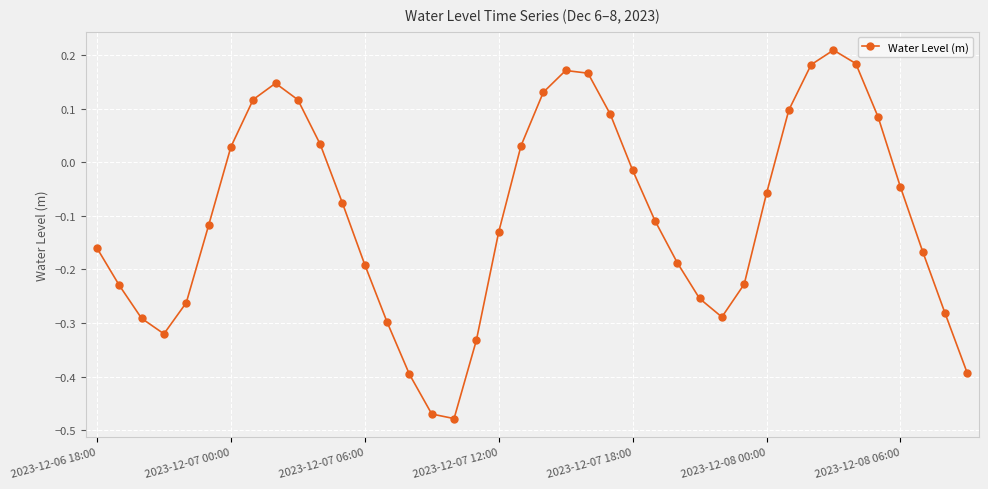

How many points are higher than both their immediate neighbors (excluding endpoints)?

3